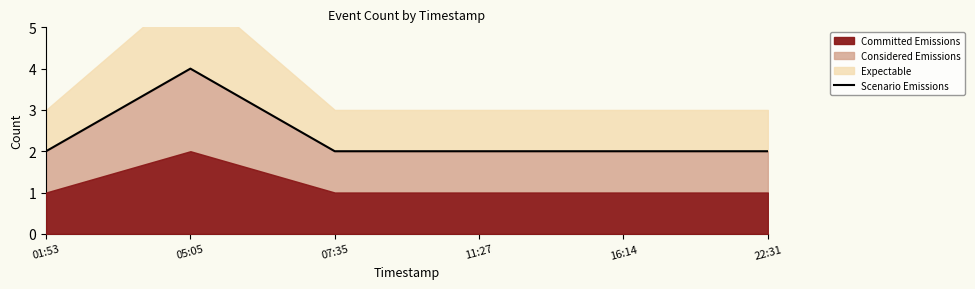

How many lines are shown in the chart?

1